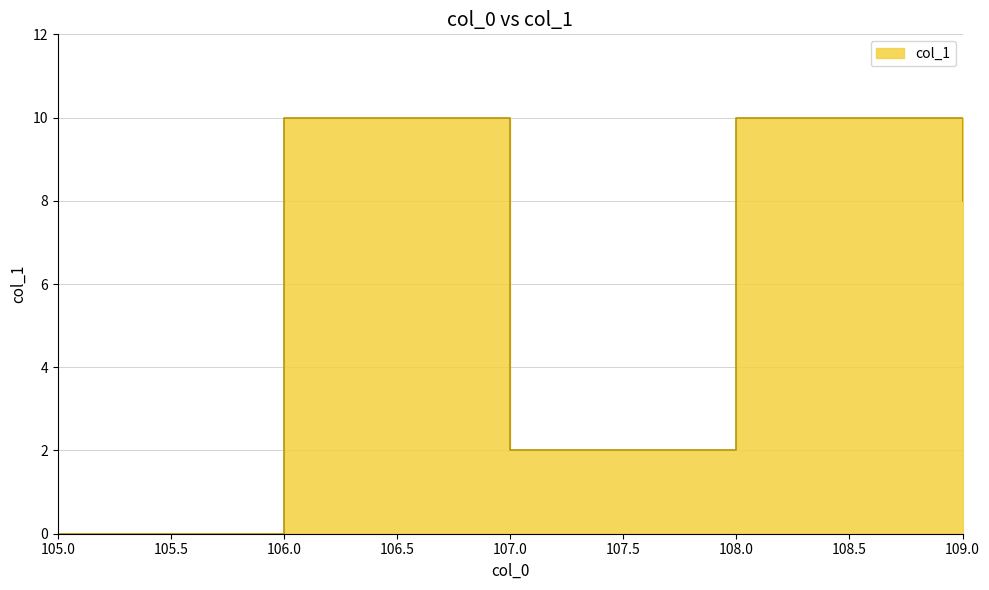

The chart shows a value of 15 at 106. True or false?

False